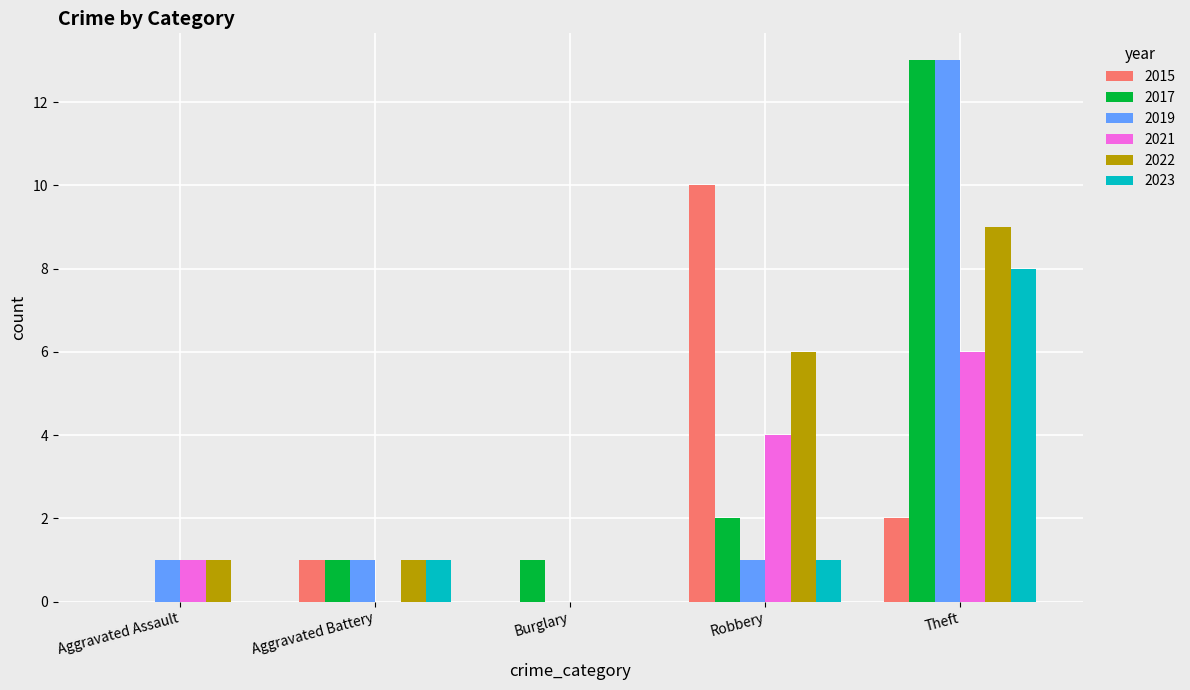

At which category does the chart reach its peak across all series?

Theft